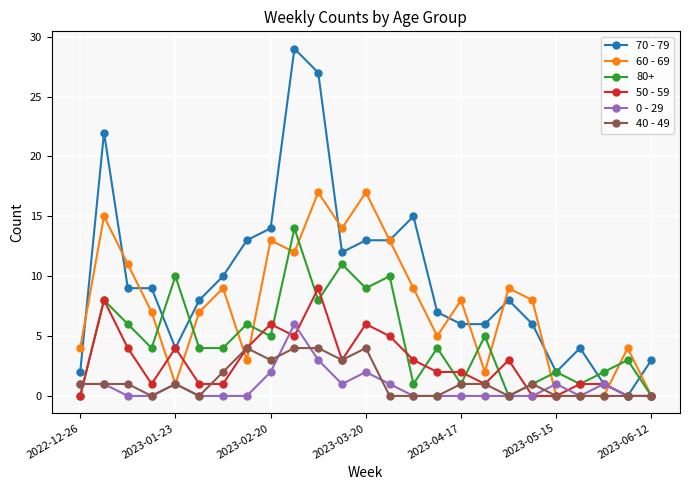

True or false: 70 - 79 has more than 0 points higher than both neighbors.

True